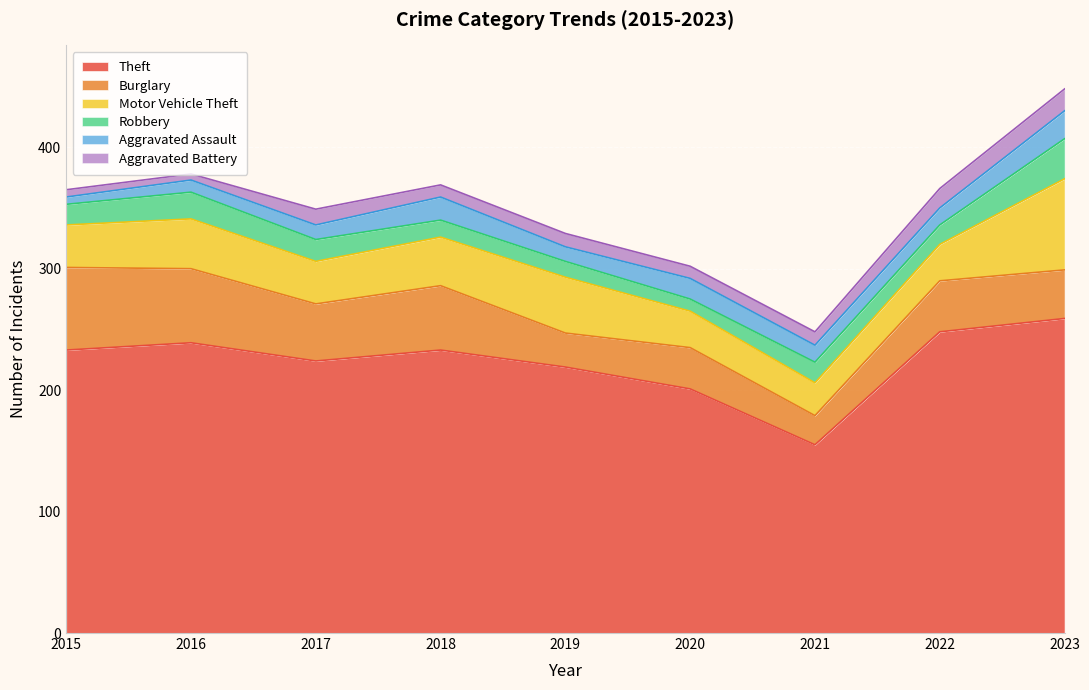

Reading right to left, transcribe all the data shown in this chart.

Theft: 2023=259	2022=248	2021=155	2020=201	2019=219	2018=233	2017=224	2016=239	2015=233
Burglary: 2023=40	2022=42	2021=24	2020=34	2019=28	2018=53	2017=47	2016=61	2015=68
Motor Vehicle Theft: 2023=75	2022=30	2021=27	2020=30	2019=46	2018=40	2017=35	2016=41	2015=35
Robbery: 2023=33	2022=16	2021=17	2020=10	2019=13	2018=14	2017=18	2016=22	2015=17
Aggravated Assault: 2023=23	2022=14	2021=14	2020=17	2019=12	2018=19	2017=12	2016=10	2015=6
Aggravated Battery: 2023=18	2022=16	2021=11	2020=10	2019=11	2018=10	2017=13	2016=5	2015=6